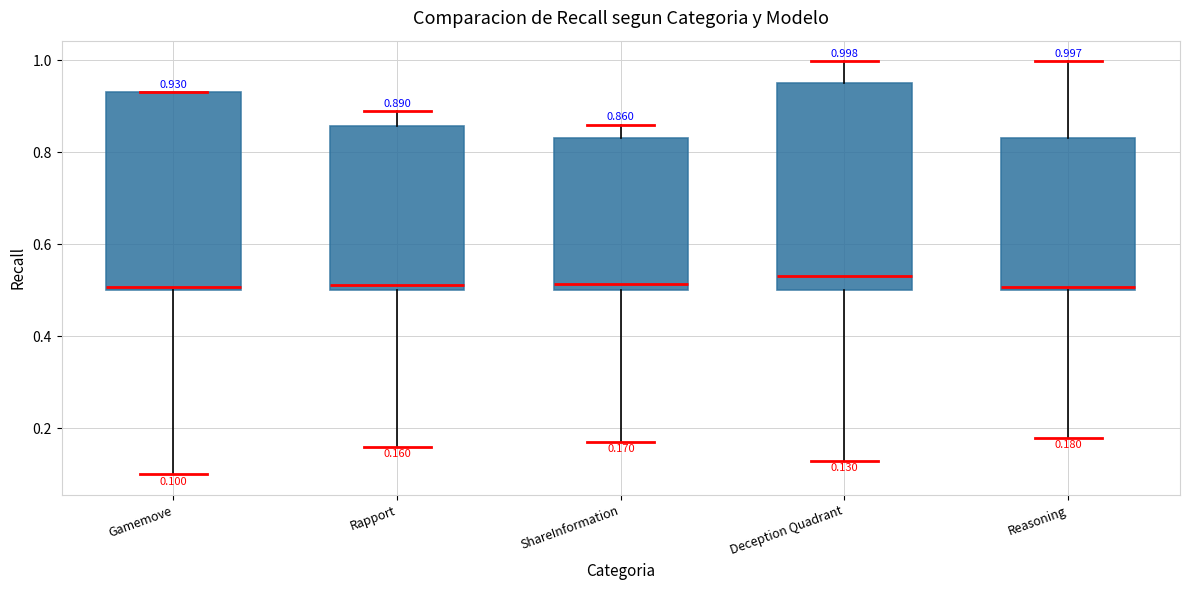

Comparing the boxes themselves (not the whiskers), which one is the tallest?

Deception Quadrant